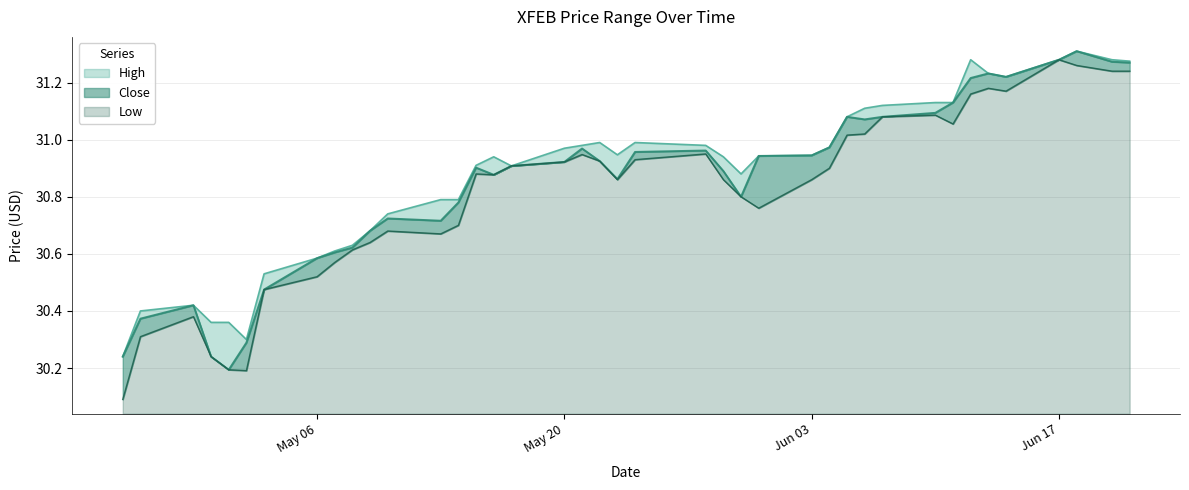

In Close, how many points are lower than both neighbors (excluding endpoints)?

7